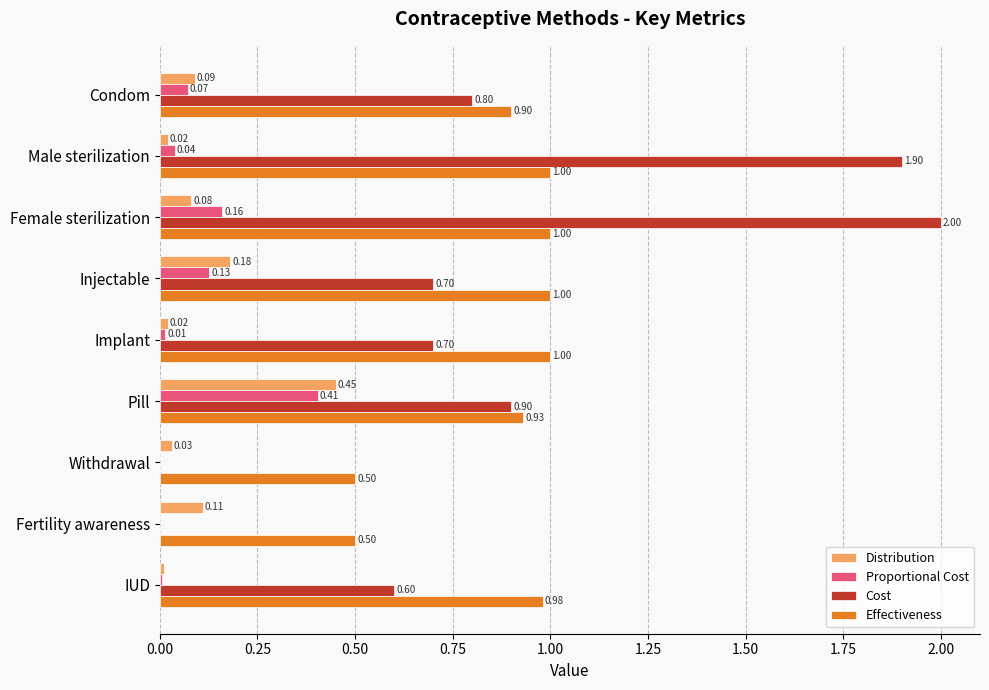

Which series has the largest total across all categories?

Effectiveness